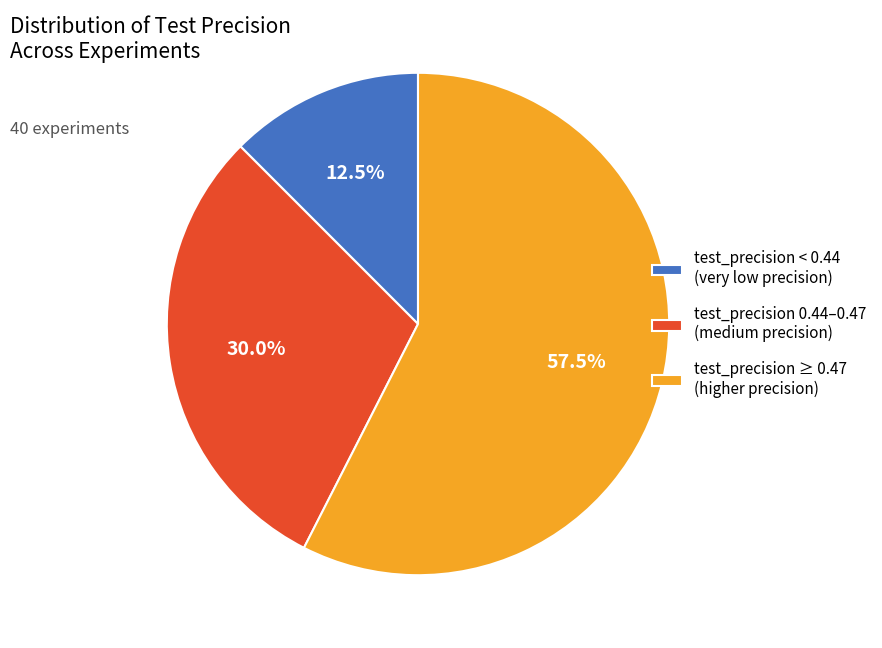

What portion of the pie excludes test_precision ≥ 0.47 (higher precision)?

42.5%